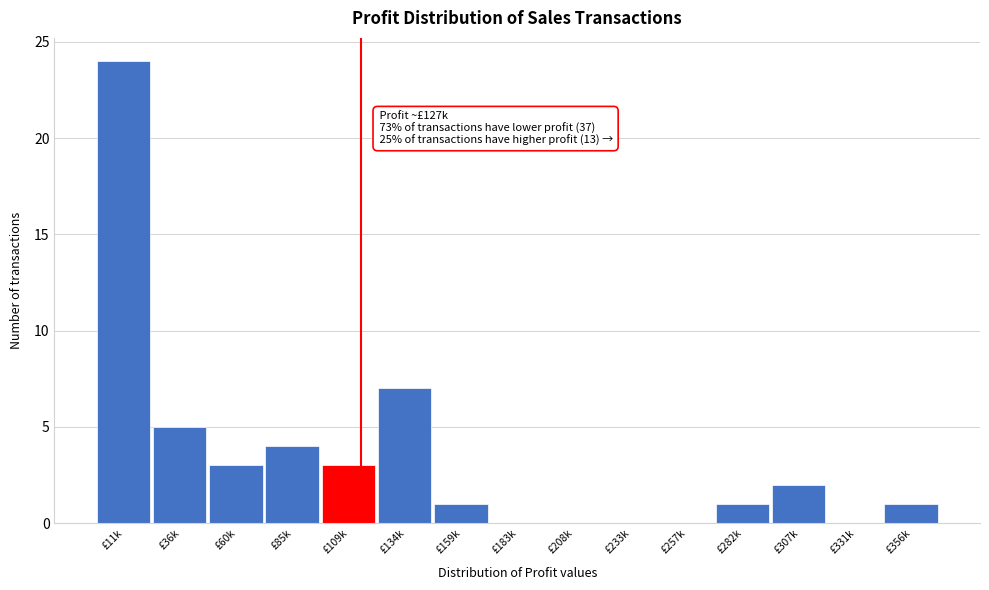

Reading right to left, extract all data points from this chart.

£356k=1	£331k=0	£307k=2	£282k=1	£257k=0	£233k=0	£208k=0	£183k=0	£159k=1	£134k=7	£109k=3	£85k=4	£60k=3	£36k=5	£11k=24